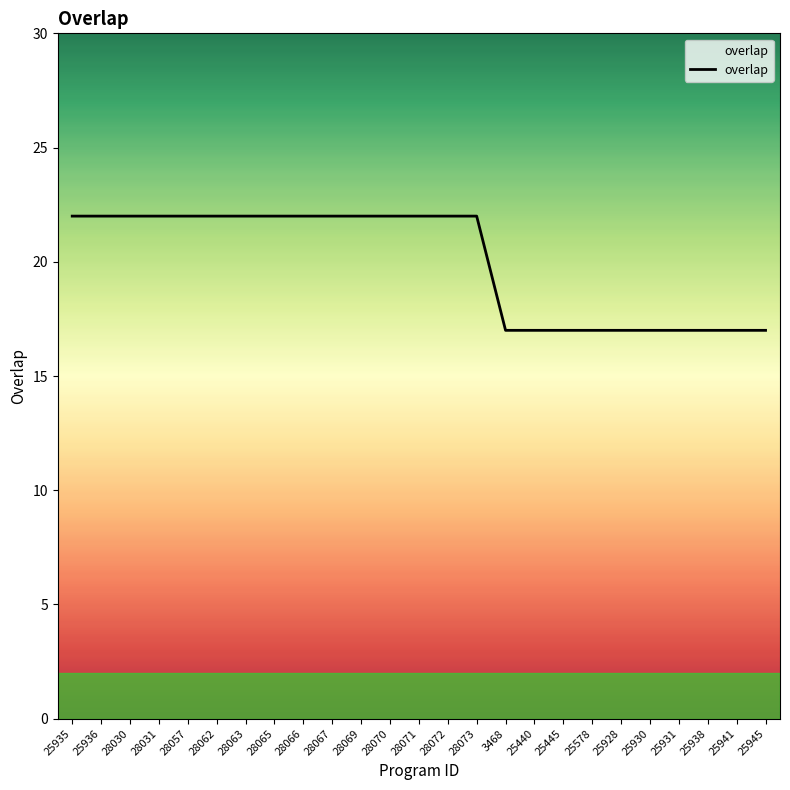

What value does the data have at 25941?

17